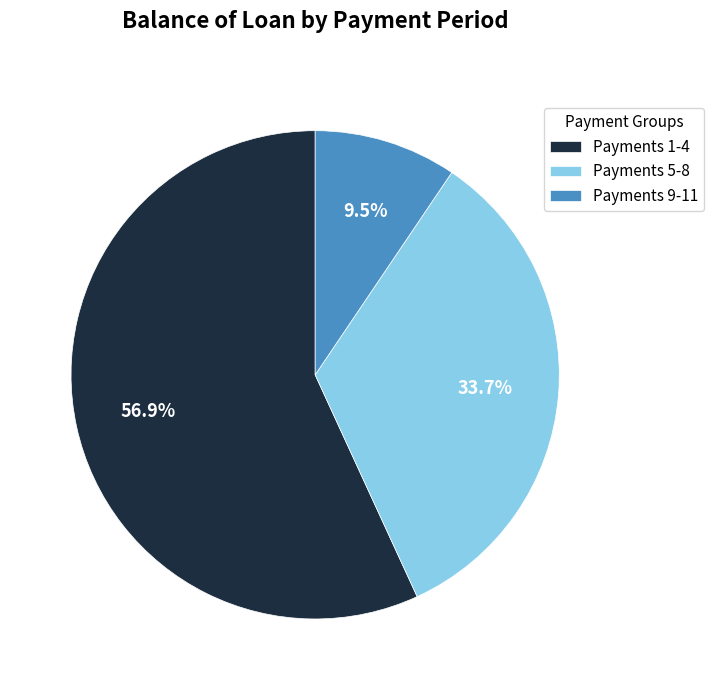

Between Payments 5-8 and Payments 1-4, which is larger?

Payments 1-4